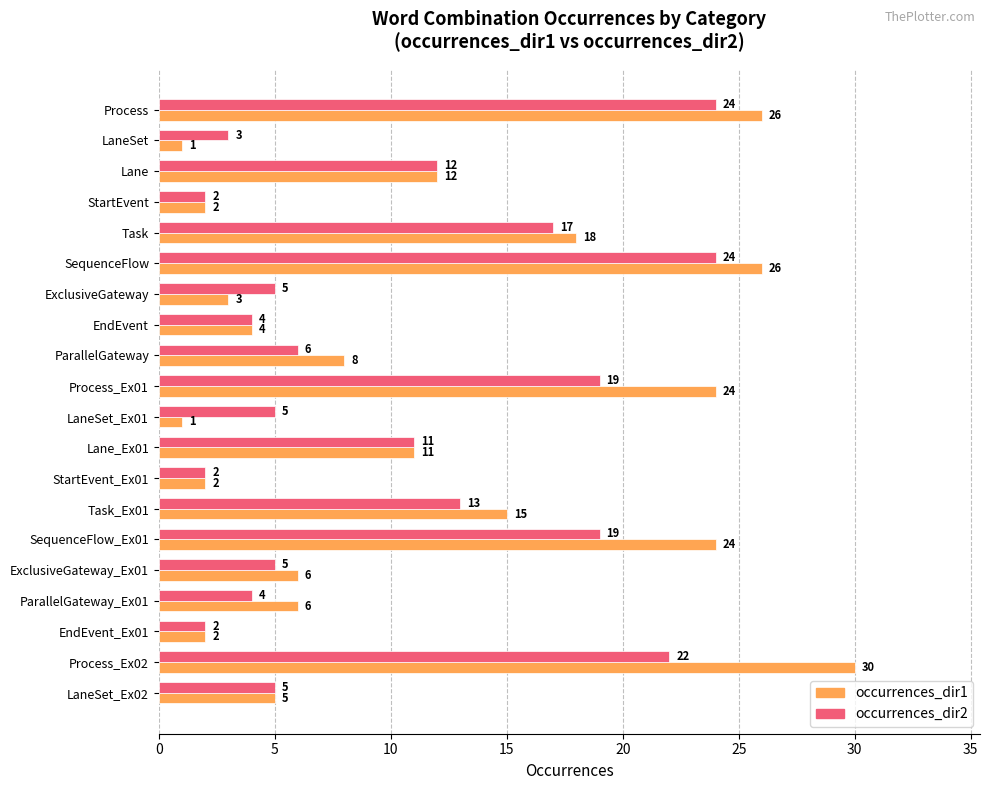

True or false: occurrences_dir2 has a value of 0 at EndEvent_Ex01.

False